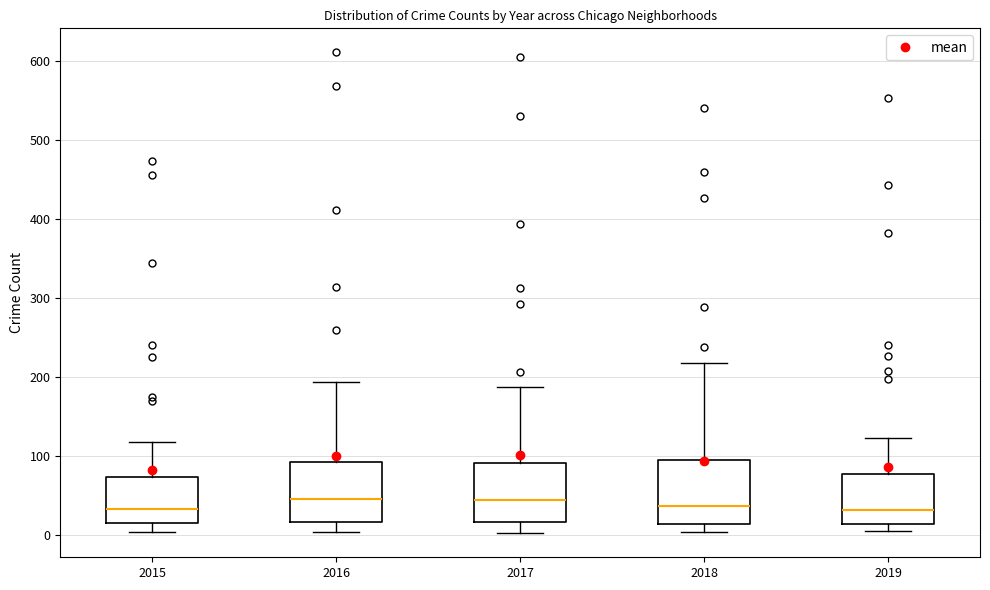

Where does the median line of the box at x = 2017 sit on the y-axis? The values are not printed on the chart, so give them approximately, as read against the axis.

40